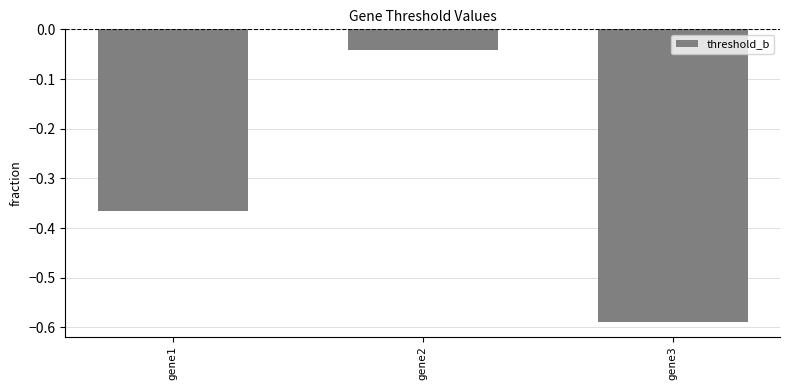

The chart shows a value of -0.9 at gene3. True or false?

False